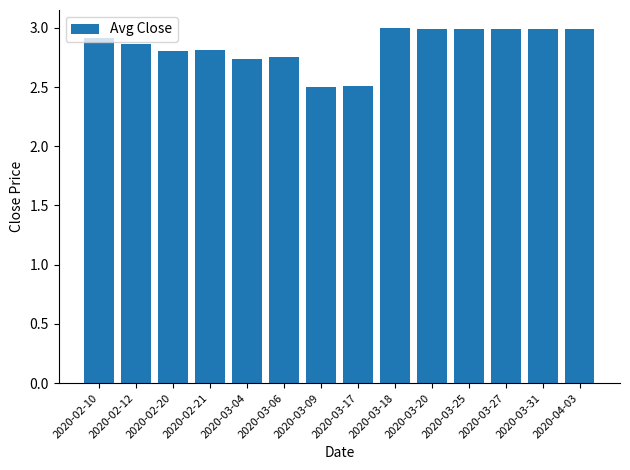

What is the greatest value displayed?

3.0